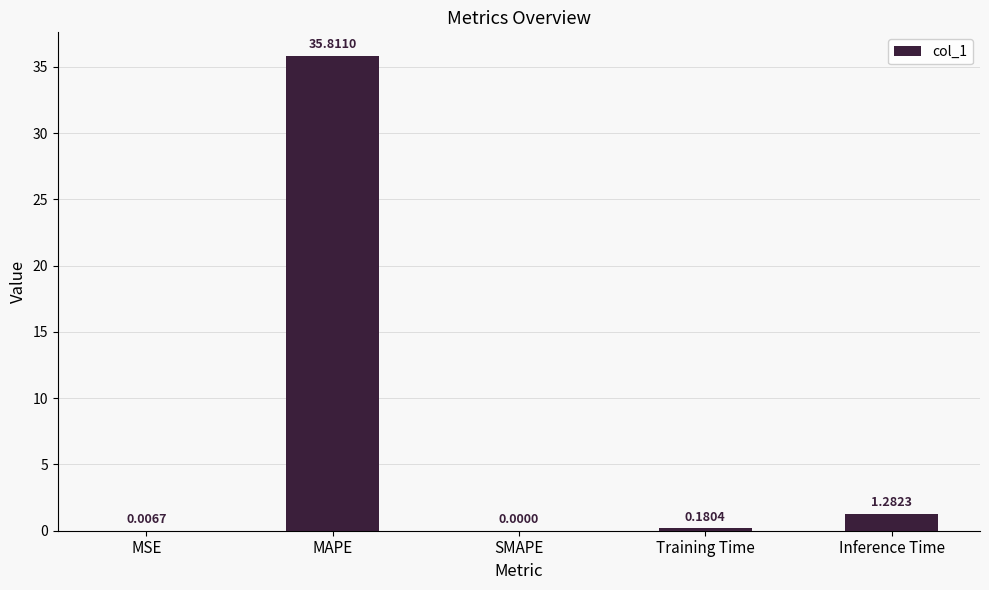

What is the sum of all values?

37.3